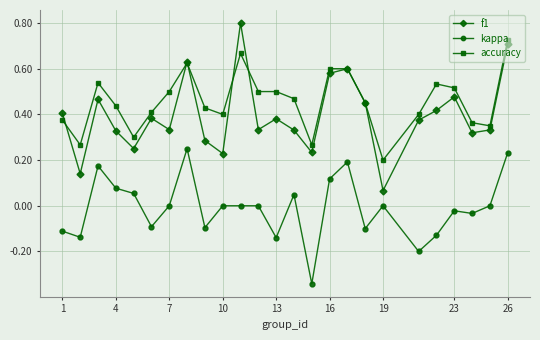

Which series has the widest spread of values?

f1